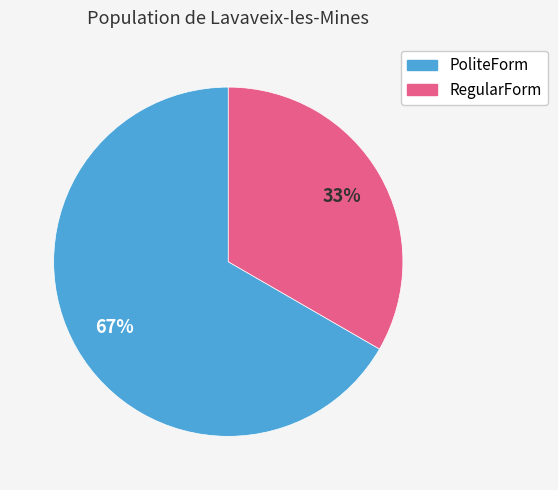

Count the number of slices in the pie.

2